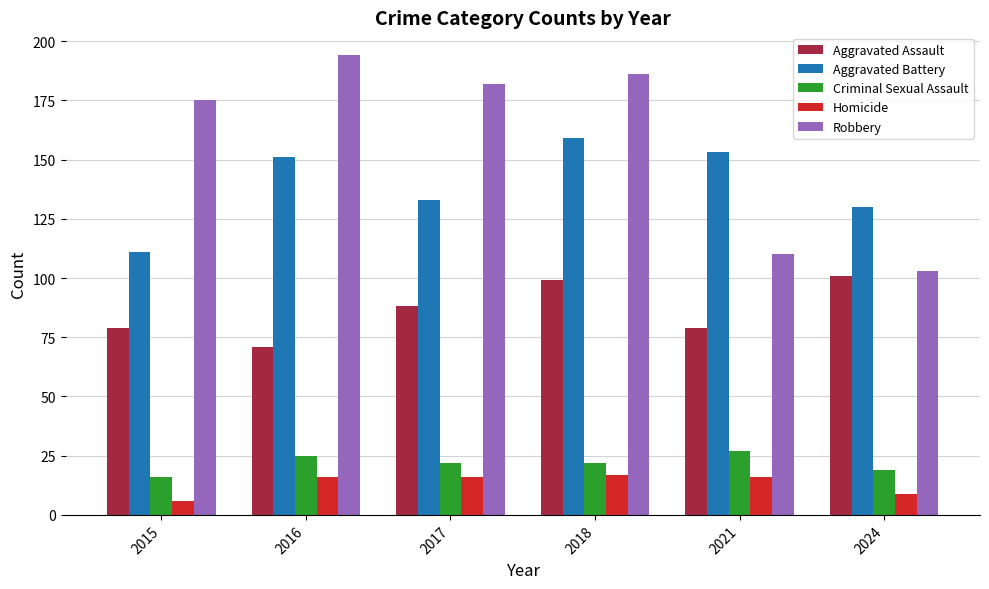

Which series has the largest total across all categories?

Robbery